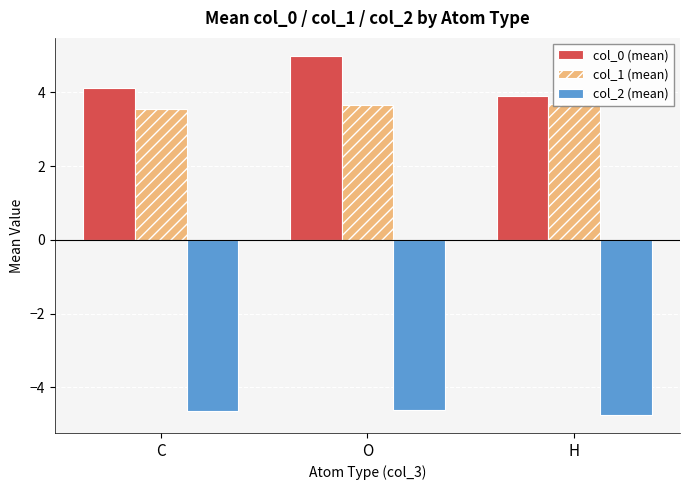

Which category has the highest value in the col_0 (mean) series?

O